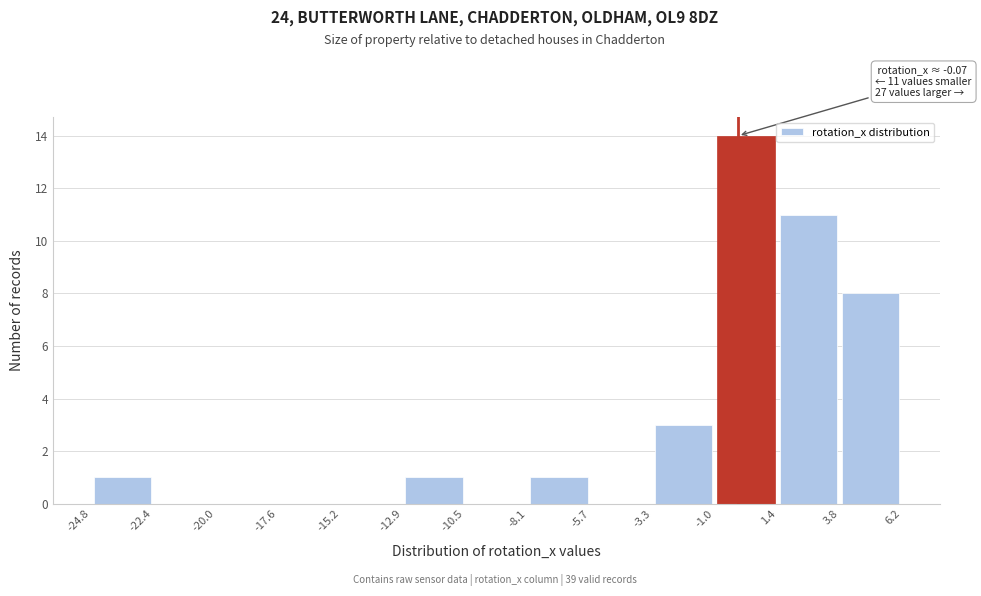

Which range on the x-axis has the tallest bar?

-1.0 to 1.4